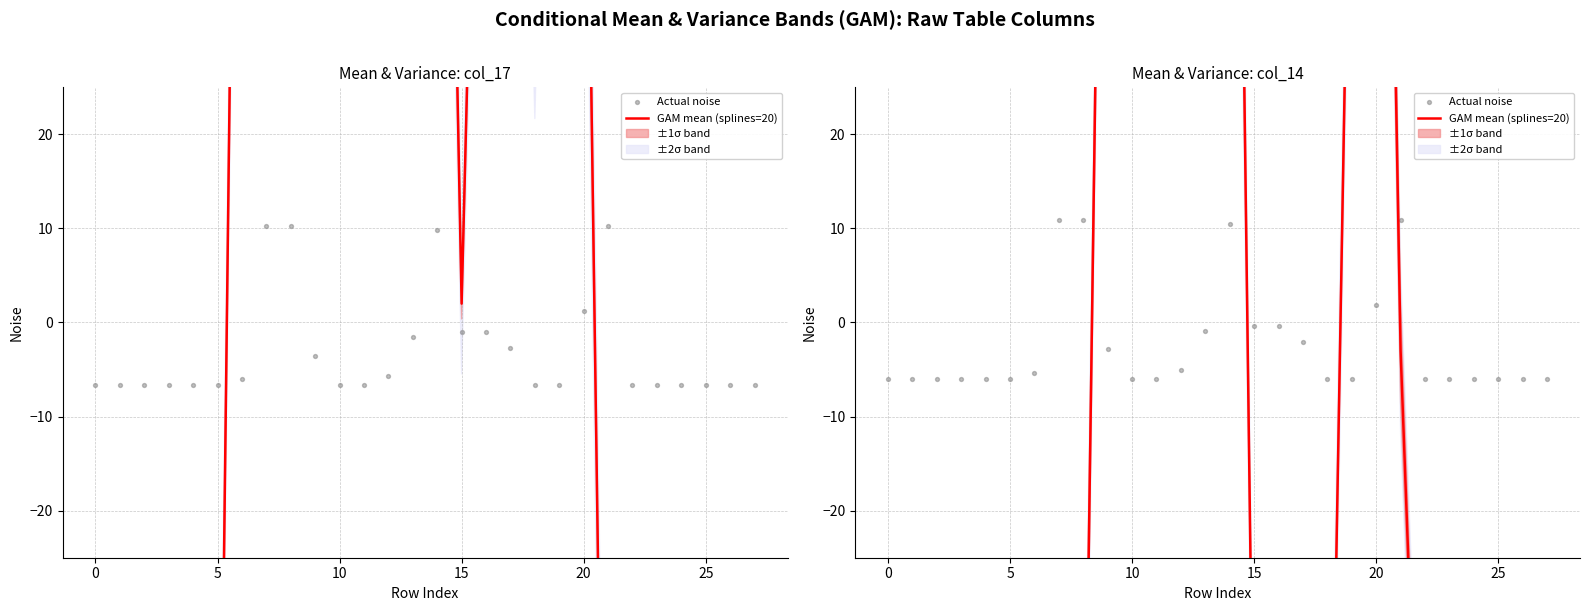

What is the total value across all series at 9?

116.1